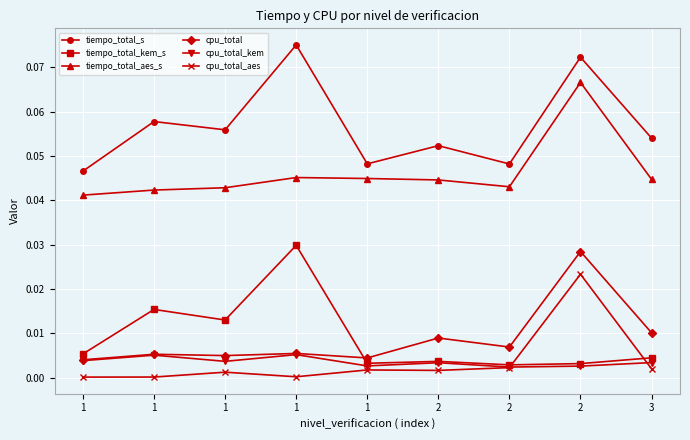

True or false: tiempo_total_kem_s has a value of 0.0 at 1.

False